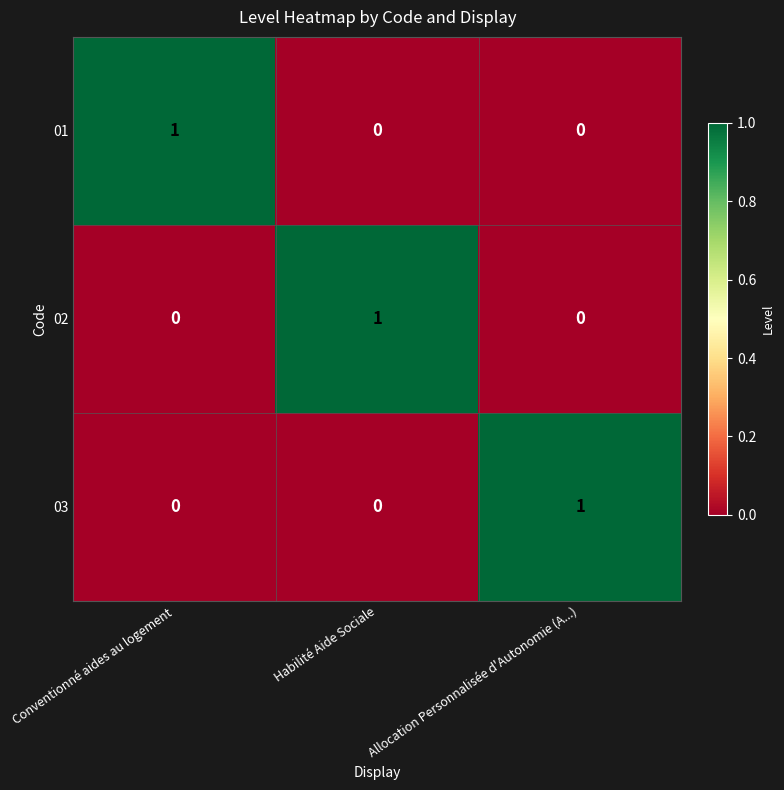

Which category has the highest value in the 01 series?

Conventionné aides au logement